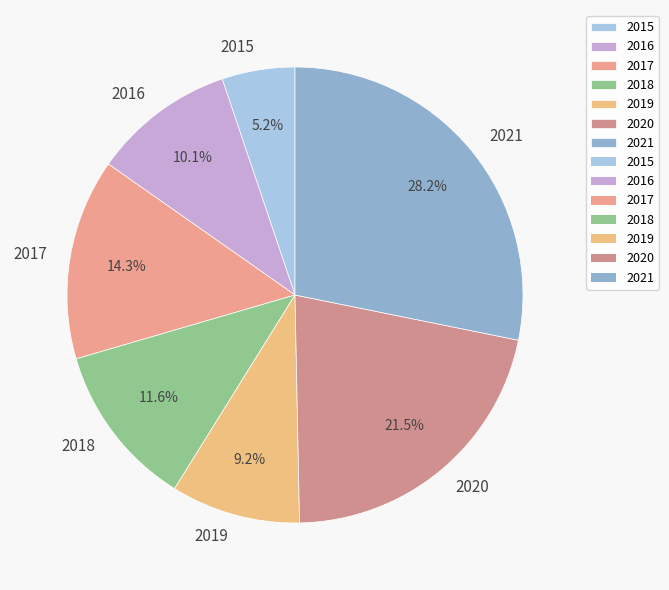

Between 2019 and 2021, which is larger?

2021